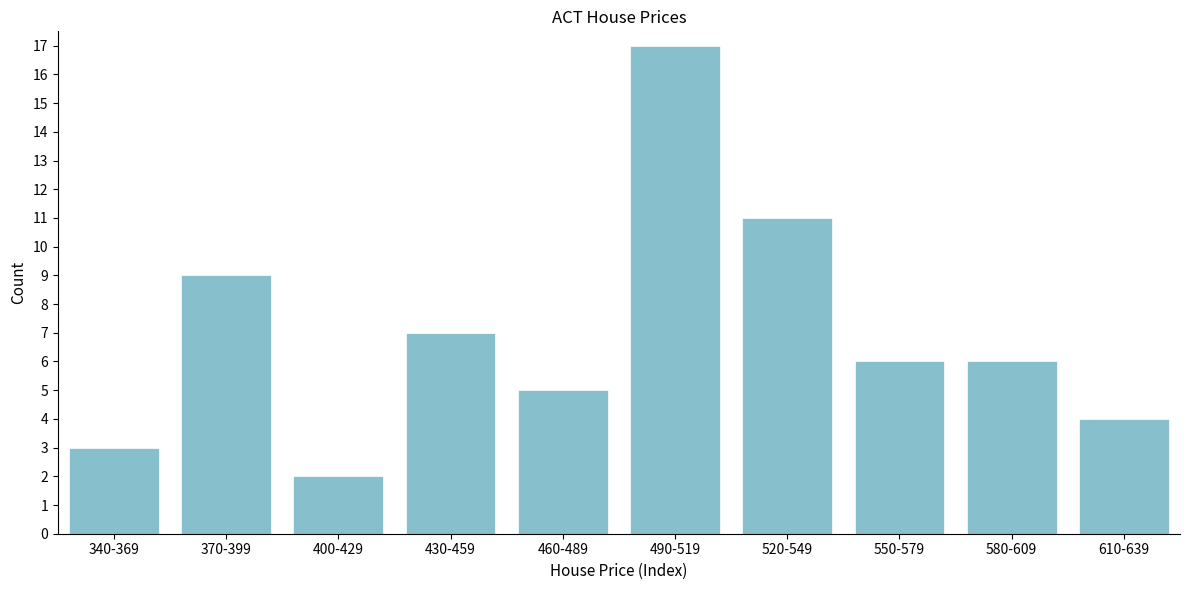

Reading right to left, extract all data points from this chart.

610-639=4	580-609=6	550-579=6	520-549=11	490-519=17	460-489=5	430-459=7	400-429=2	370-399=9	340-369=3